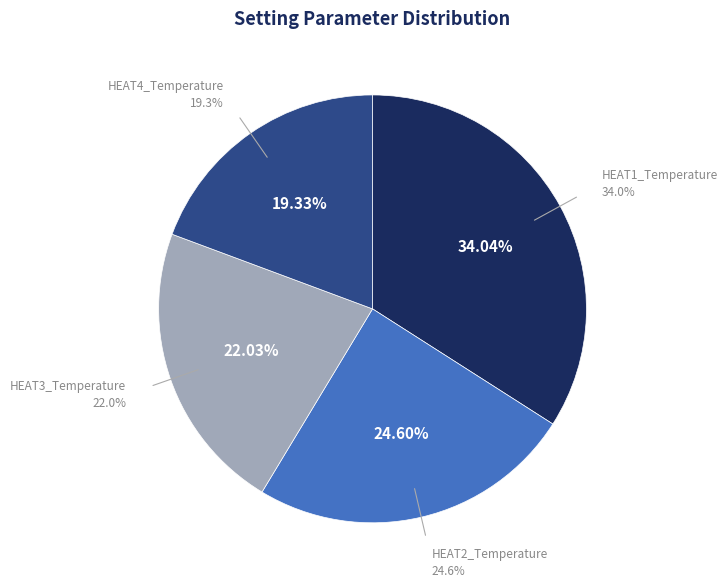

How many slices are in this pie chart?

4